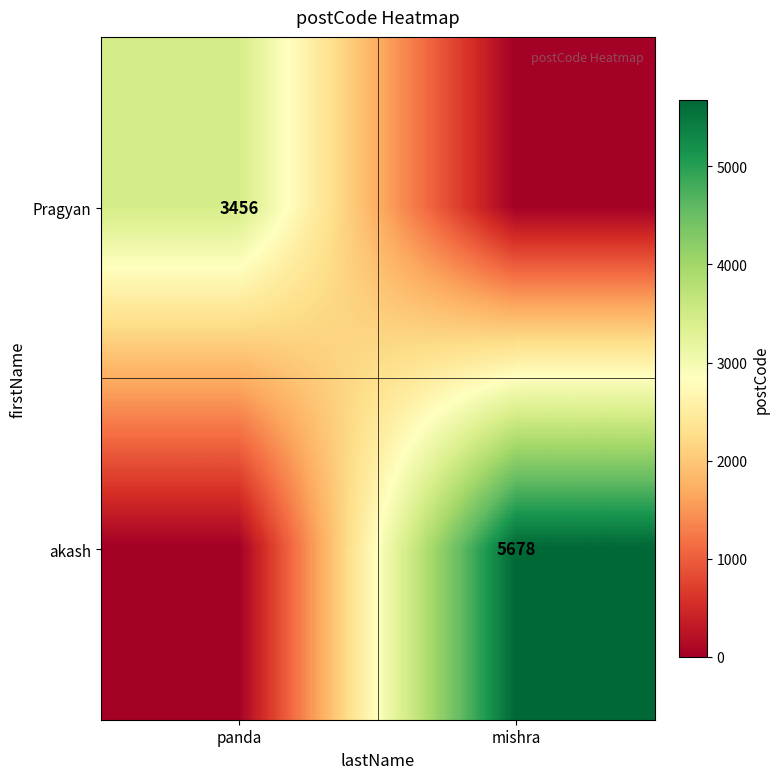

Is the value of Pragyan at panda greater than the value of akash at mishra?

No